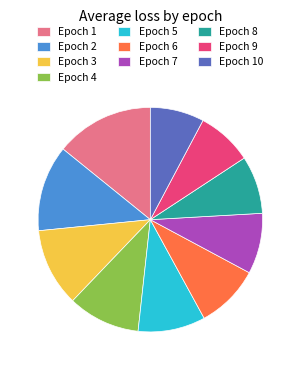

Is there any slice that represents more than half of the pie?

No